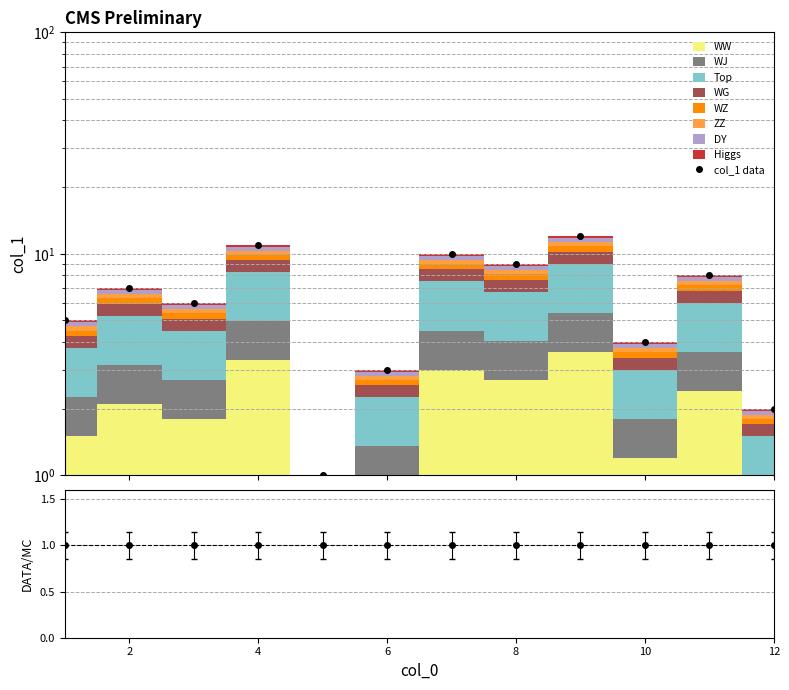

How many values are below 7?

6